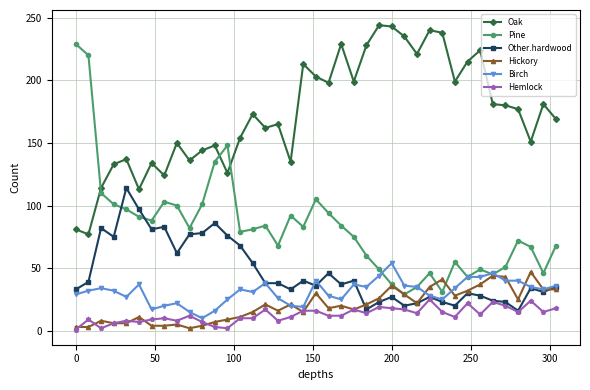

True or false: Oak and Other.hardwood intersect in this chart.

False